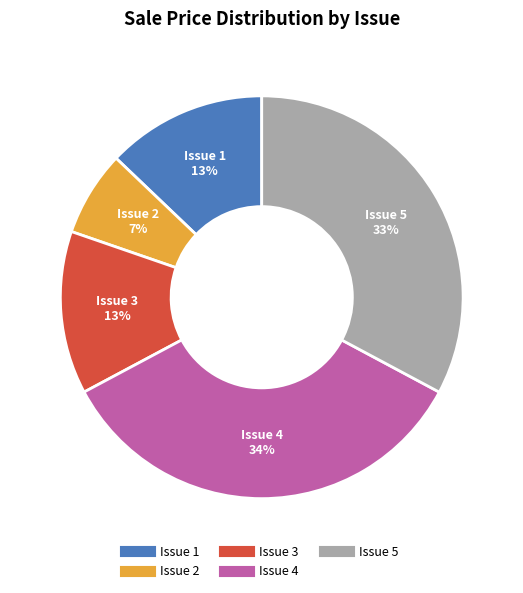

Is there a majority slice in this chart?

No